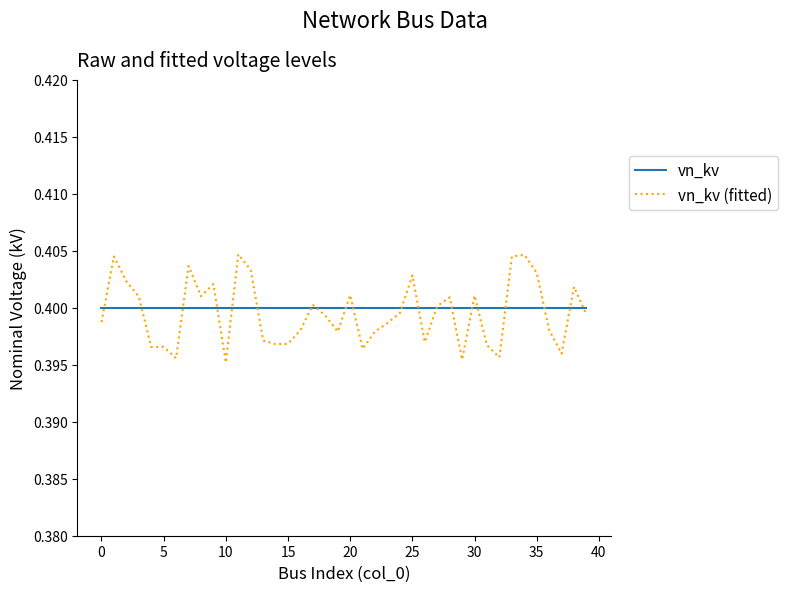

Rank the series by their maximum value, from lowest to highest.

vn_kv, vn_kv (fitted)